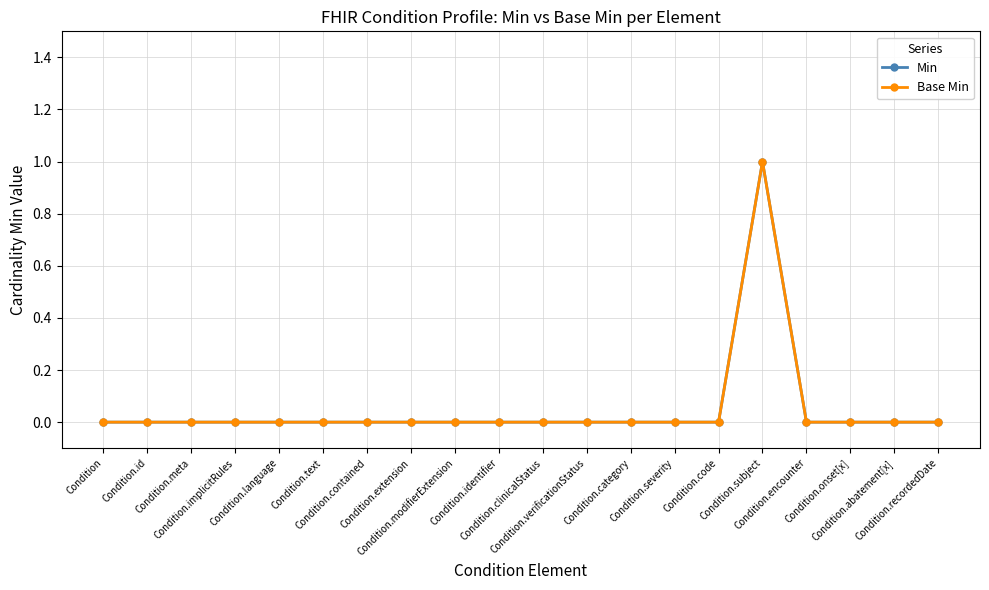

Is this an area chart (filled region under the line)?

No